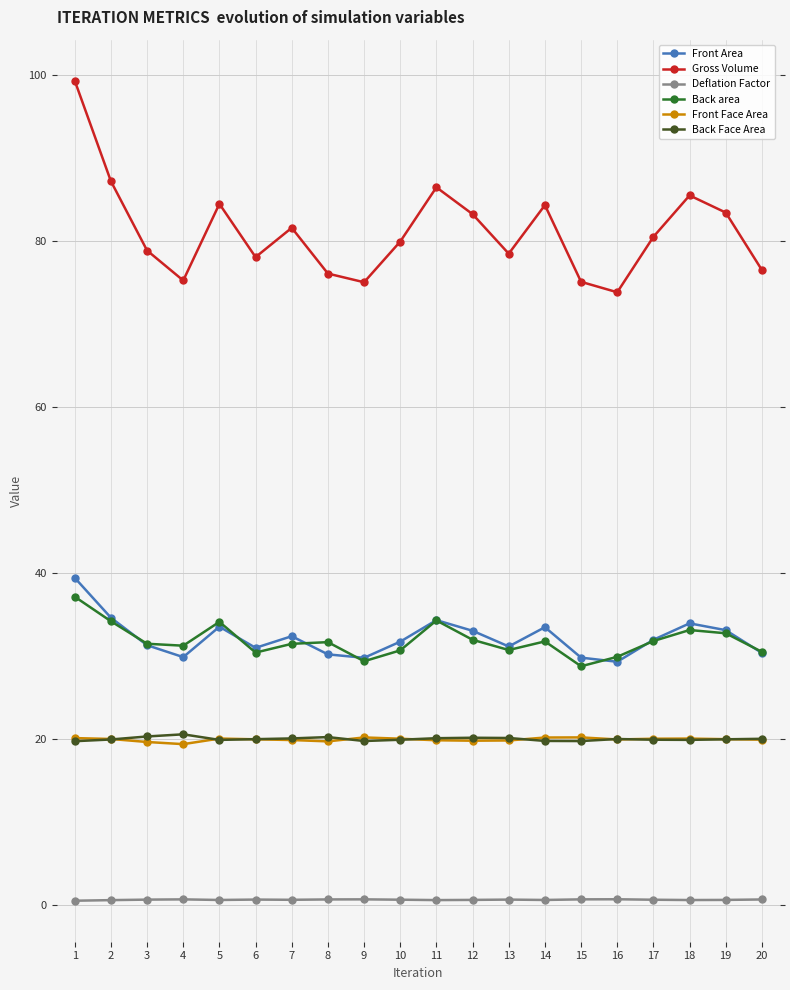

How many lines are shown in the chart?

6